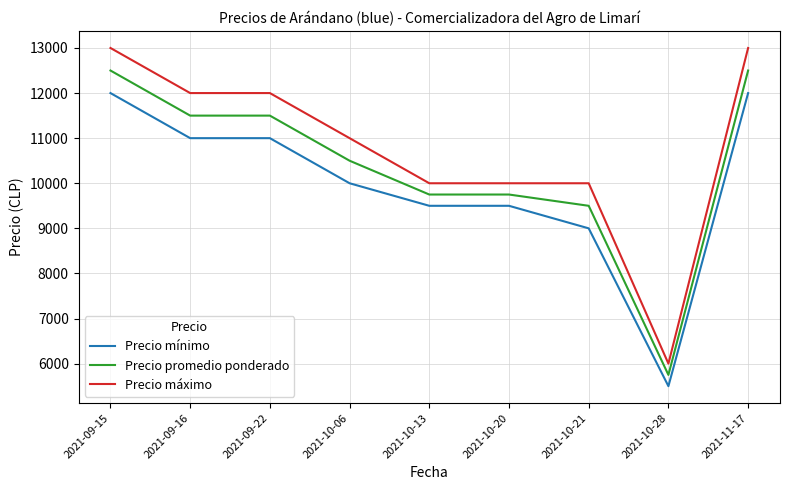

What is the difference between the highest and lowest values at 2021-10-28?

500